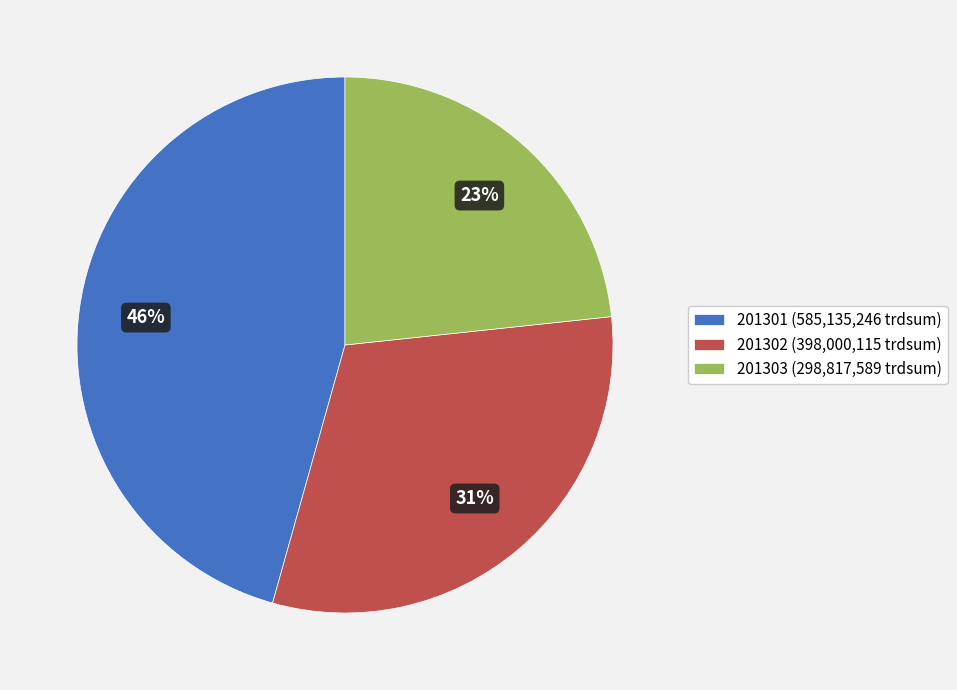

Rank the categories by value from highest to lowest.

201301 (585,135,246 trdsum), 201302 (398,000,115 trdsum), 201303 (298,817,589 trdsum)